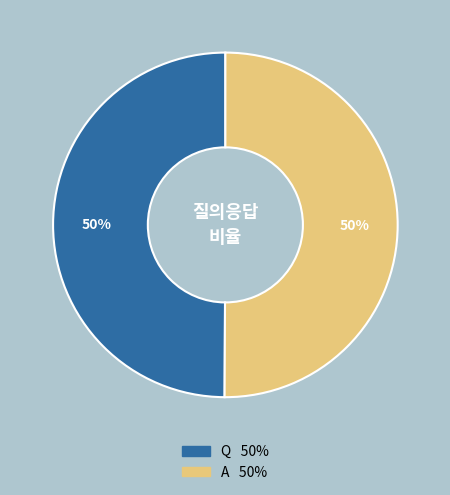

What percentage is the Q slice, to the nearest percent?

50%